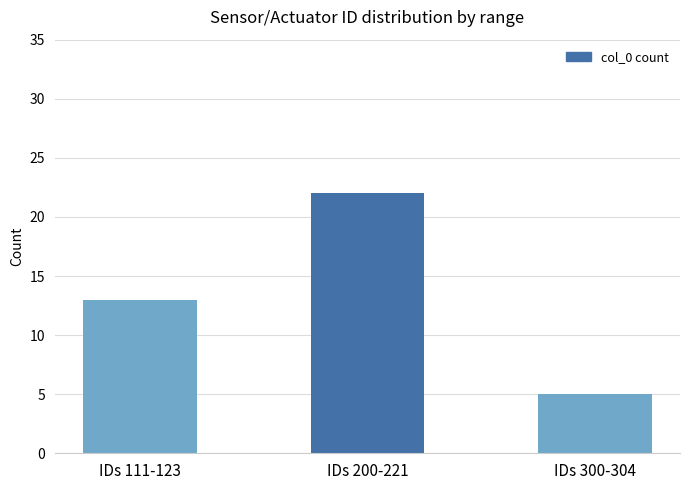

What is the change in value from IDs 111-123 to IDs 300-304?

-8